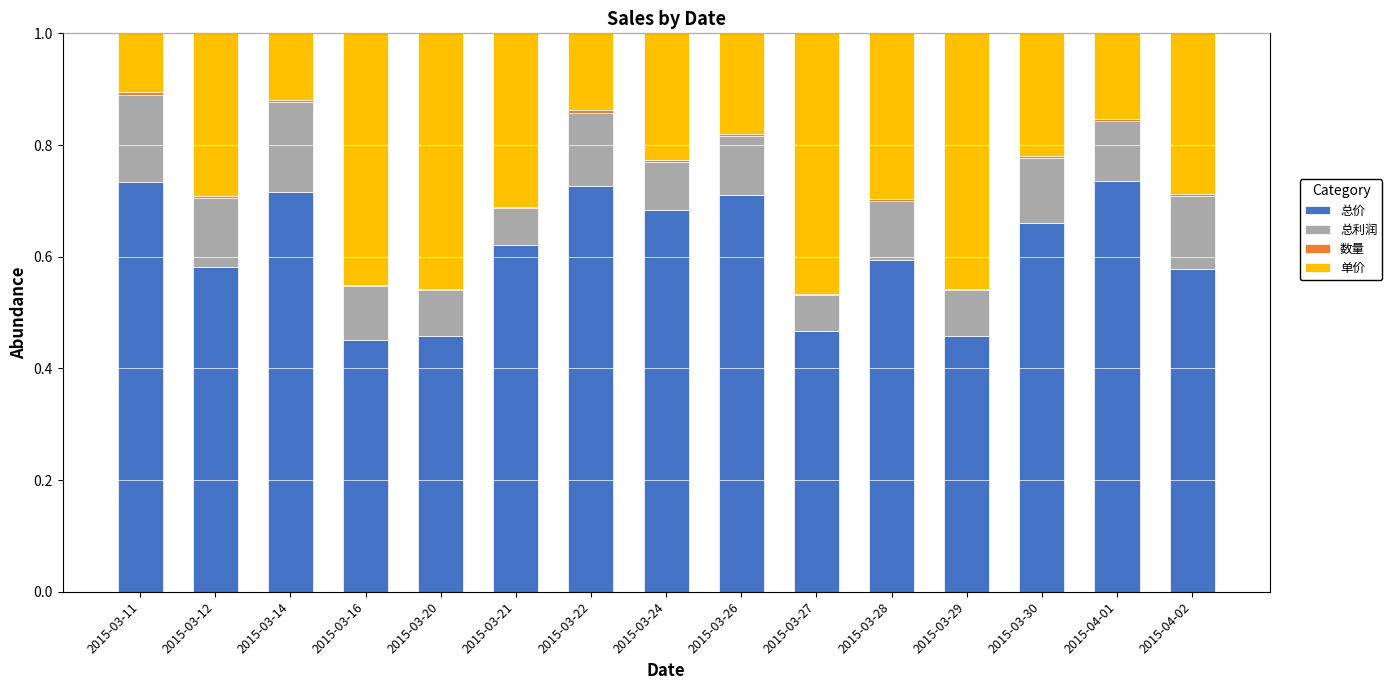

What is the sum of all 总价 values?

9.2